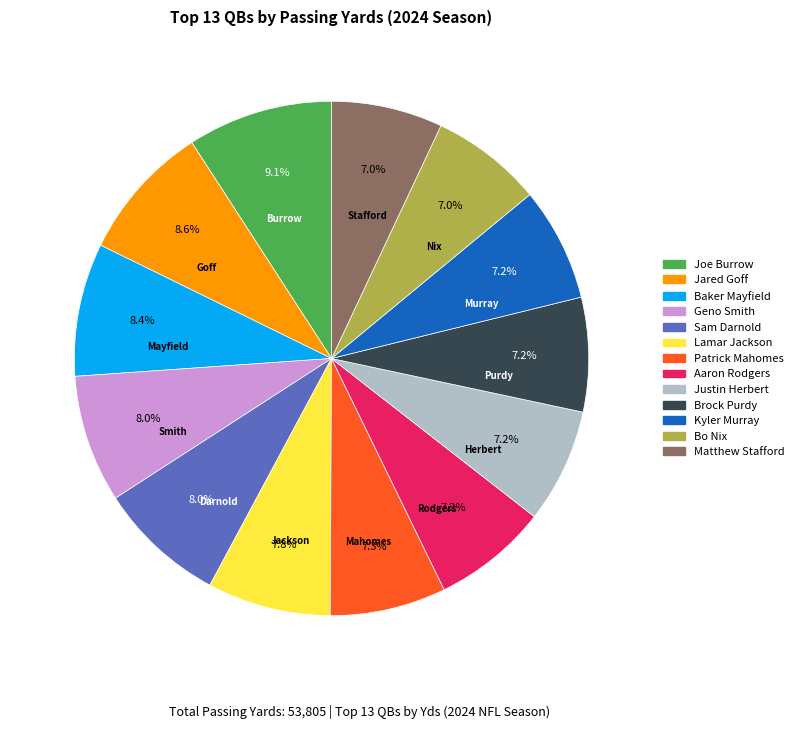

What percentage is the Sam Darnold slice, to the nearest percent?

8%